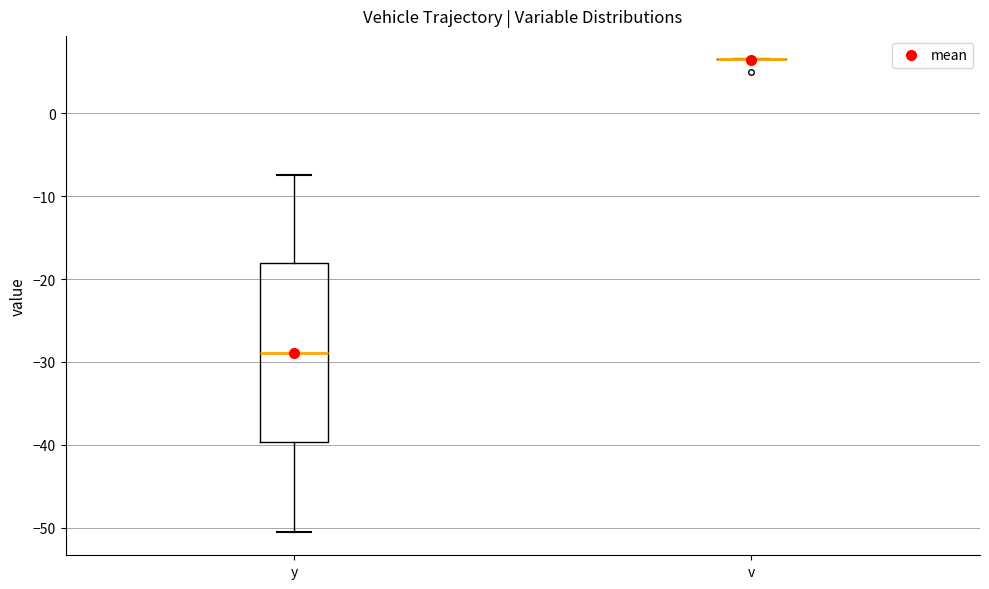

Where is the upper edge of the box for y on the y-axis? The values are not printed on the chart, so give them approximately, as read against the axis.

-18